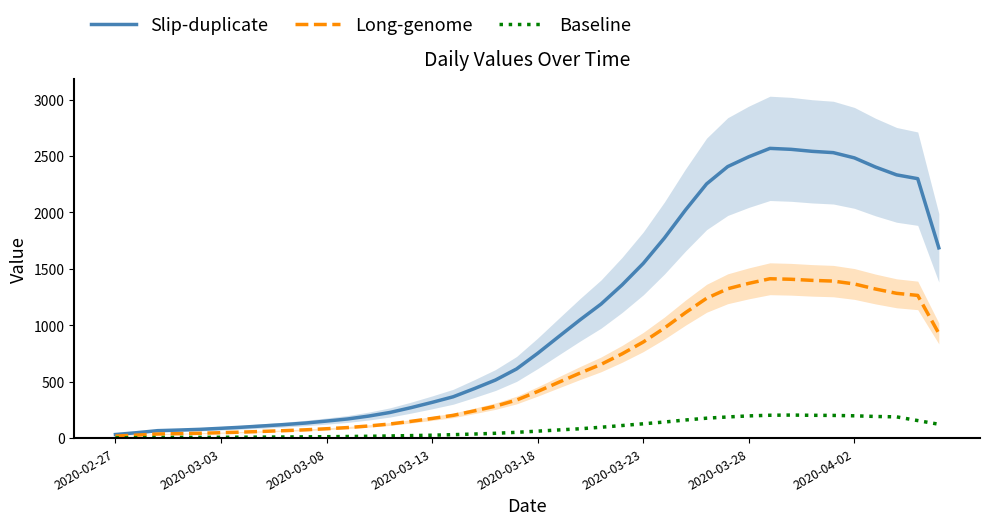

What position from the right is 39?

1